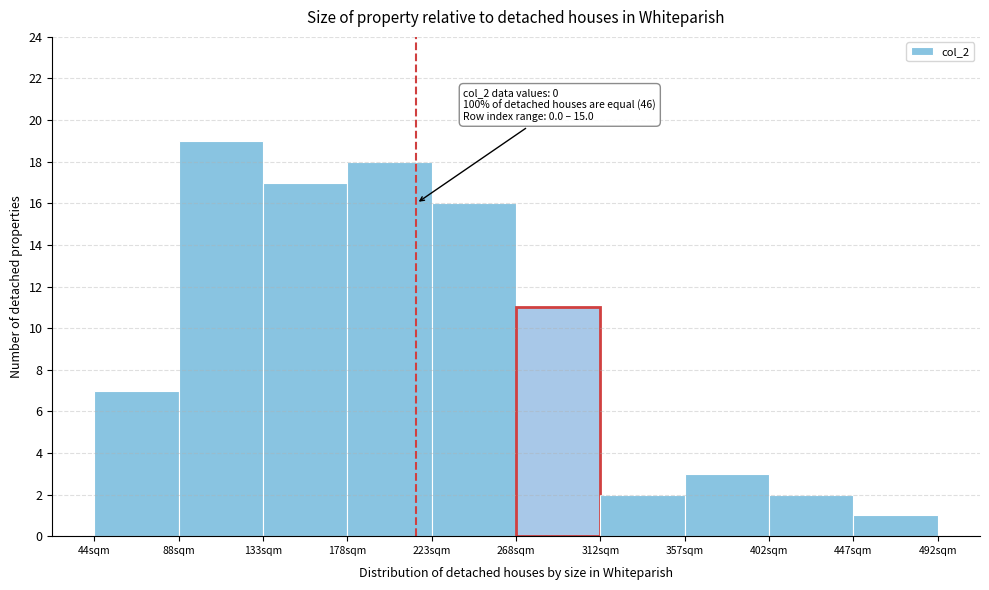

Which range on the x-axis has the tallest bar?

90 to 135